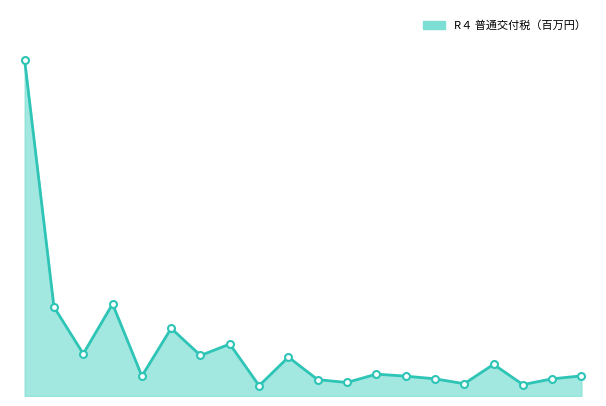

True or false: the data shows 5.9 at 15.

False